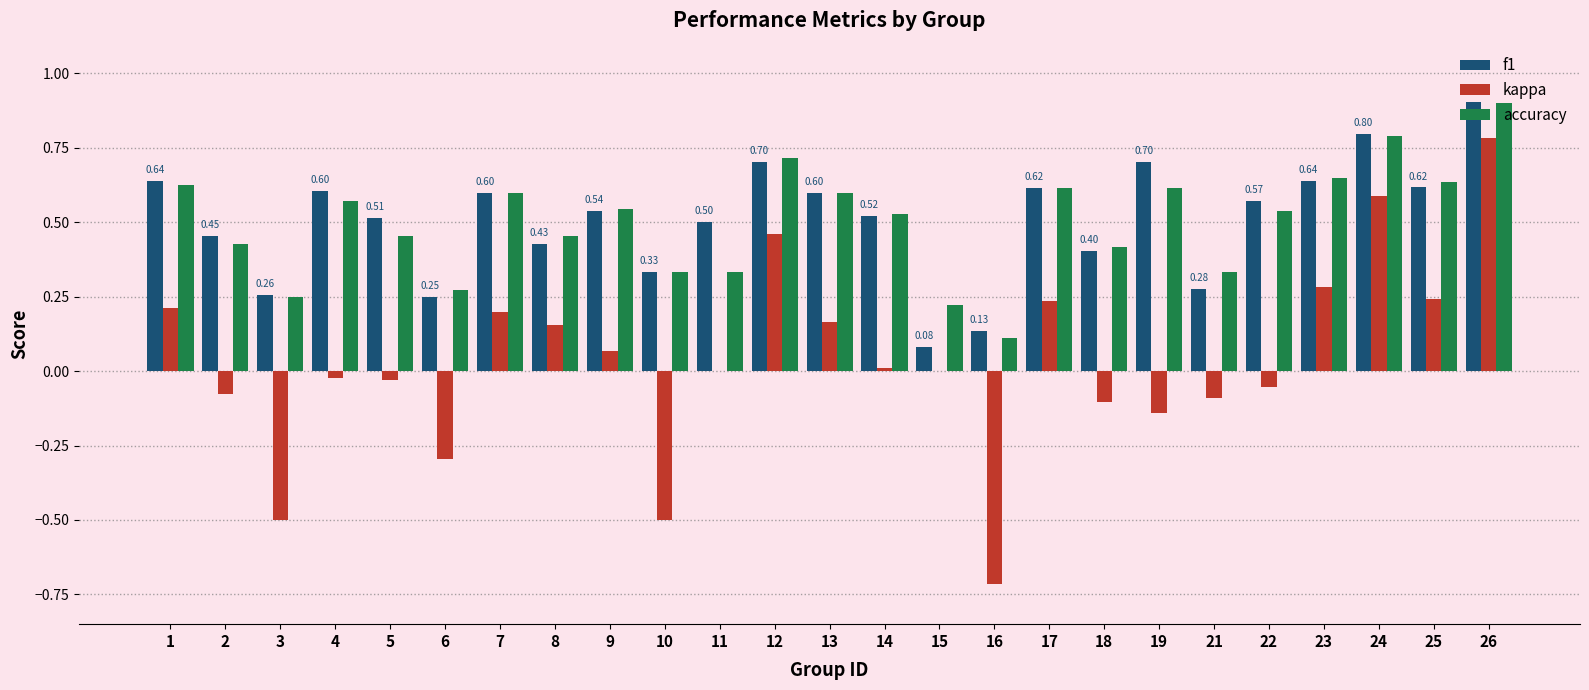

What value does the kappa series have at 10?

-0.5